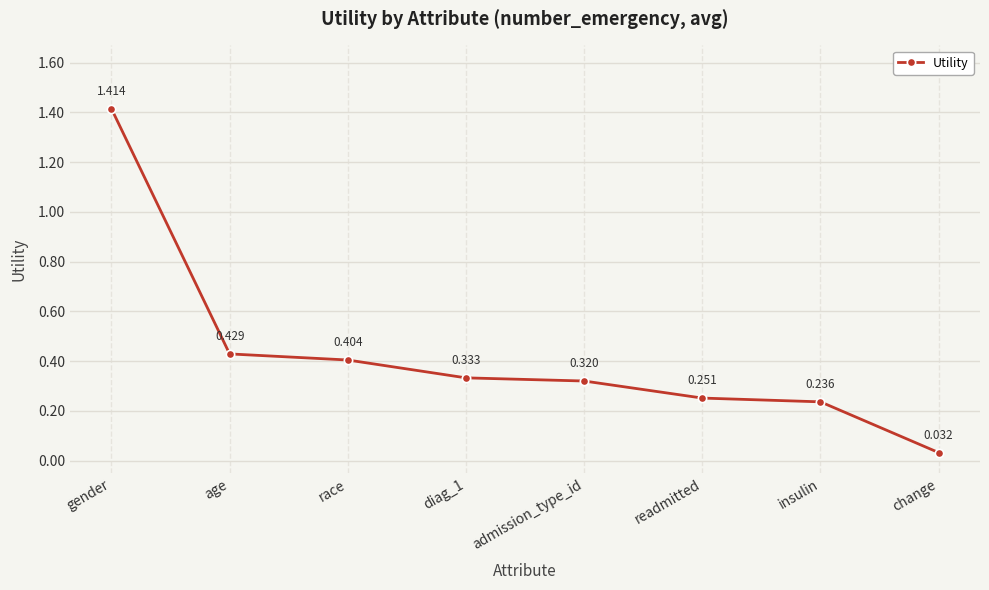

List the labels in order of value, smallest first.

change, insulin, readmitted, admission_type_id, diag_1, race, age, gender